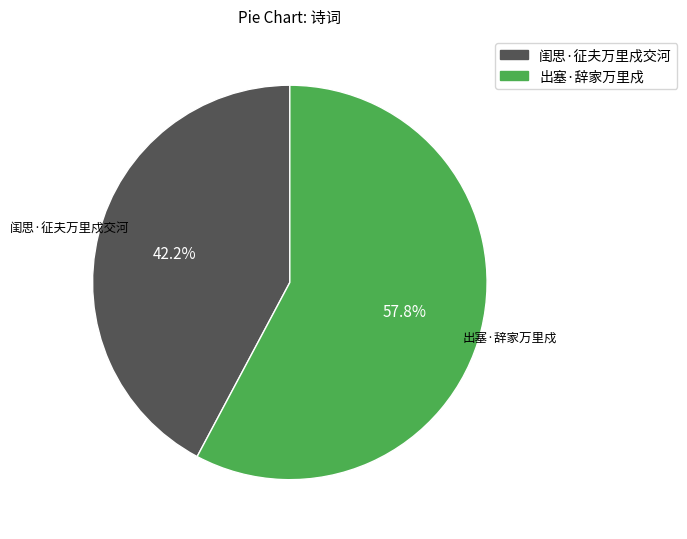

What is the largest slice in the pie chart?

出塞·辞家万里戍